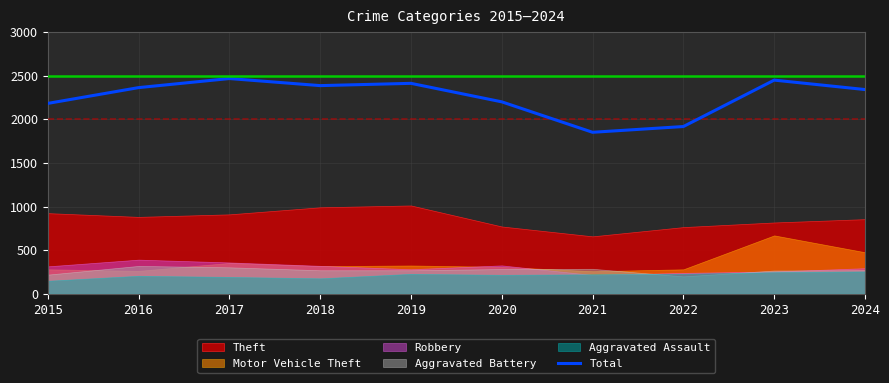

At which category does the chart reach its peak across all series?

2017